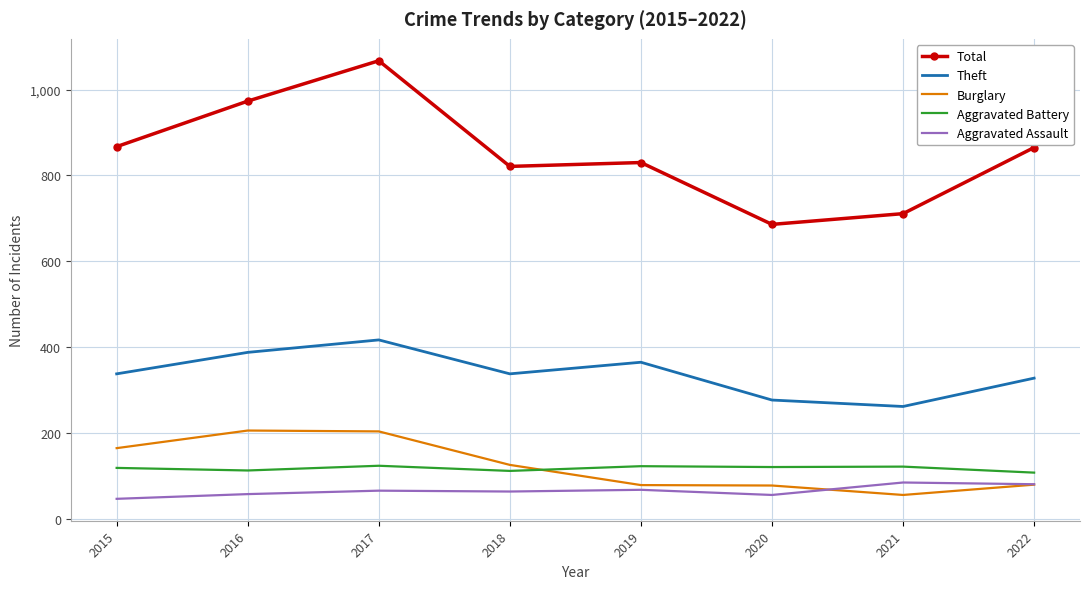

What is the difference between the maximum and minimum values in the Burglary series?

150